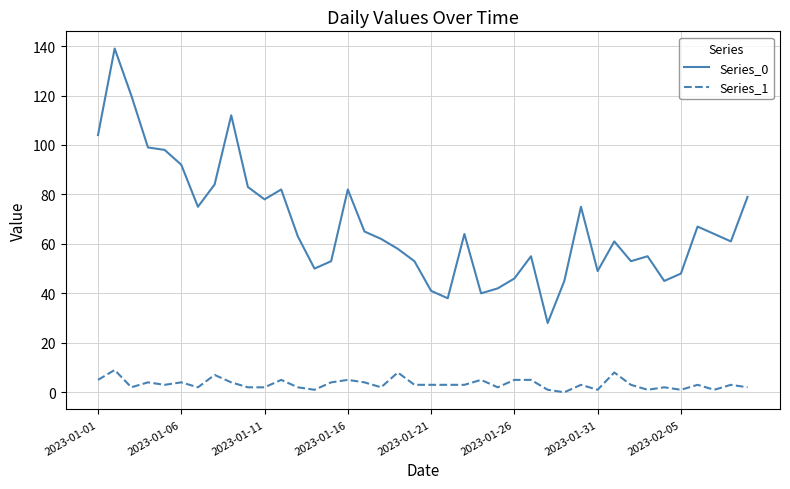

Reading left to right, what are all the values shown in this chart?

Series_0: 104	139	120	99	98	92	75	84	112	83	78	82	63	50	53	82	65	62	58	53	41	38	64	40	42	46	55	28	45	75	49	61	53	55	45	48	67	64	61	79
Series_1: 5	9	2	4	3	4	2	7	4	2	2	5	2	1	4	5	4	2	8	3	3	3	3	5	2	5	5	1	0	3	1	8	3	1	2	1	3	1	3	2